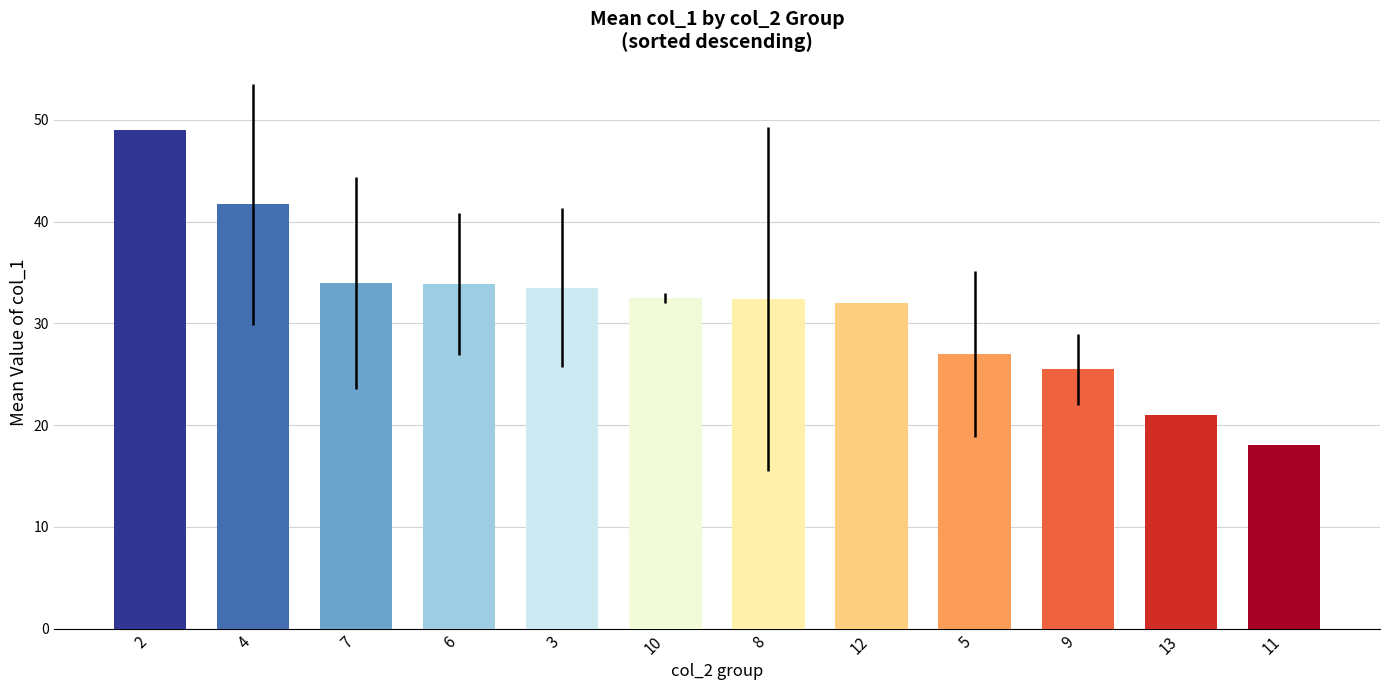

Are the bars grouped side by side (vs. stacked)?

No